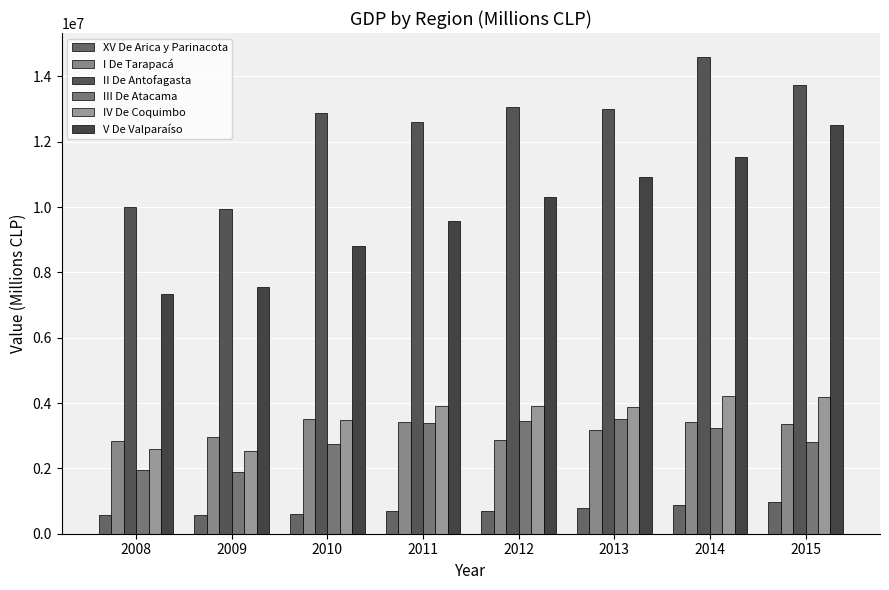

What are all the series names shown in the legend?

XV De Arica y Parinacota, I De Tarapacá, II De Antofagasta, III De Atacama, IV De Coquimbo, V De Valparaíso